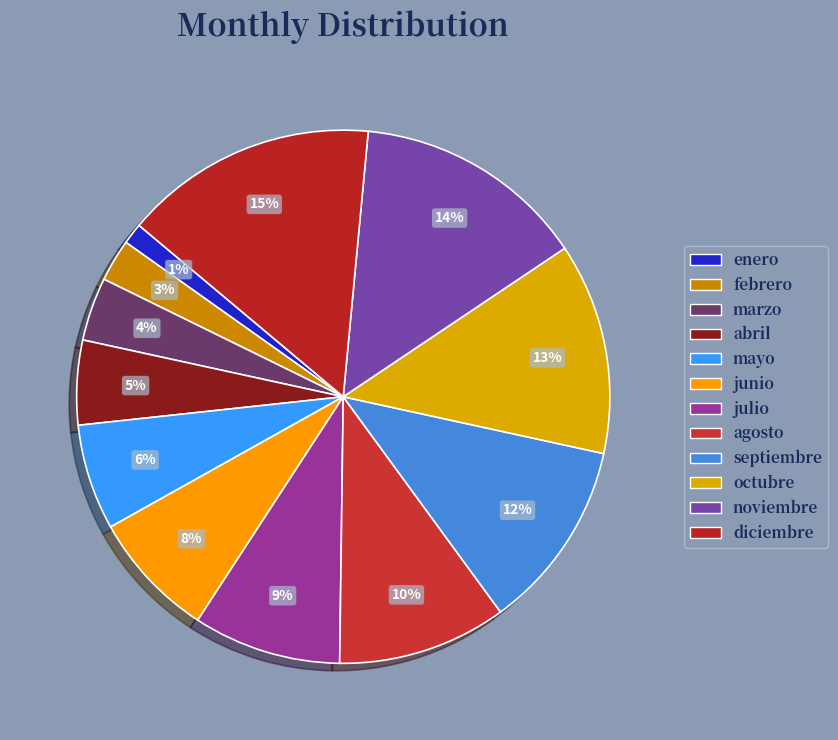

How many slices are in this pie chart?

12